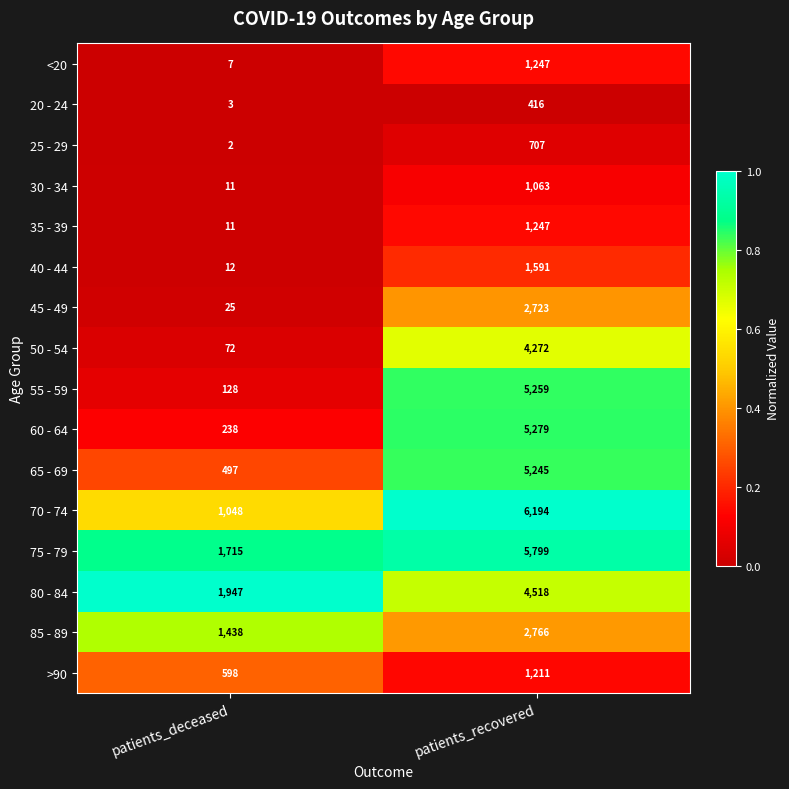

Count the number of categories in the chart.

2